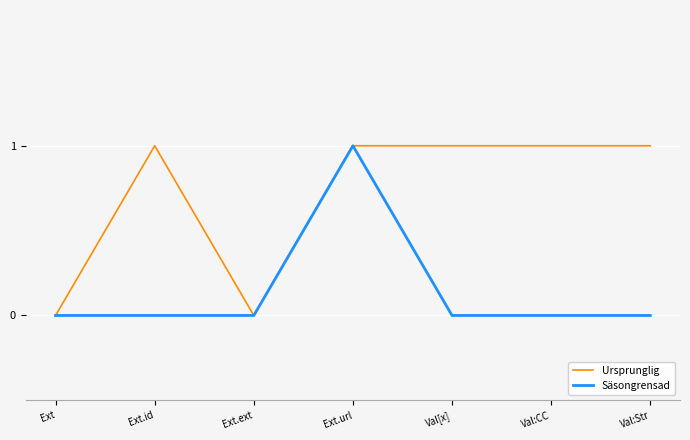

Which series has the largest total across all categories?

Ursprunglig